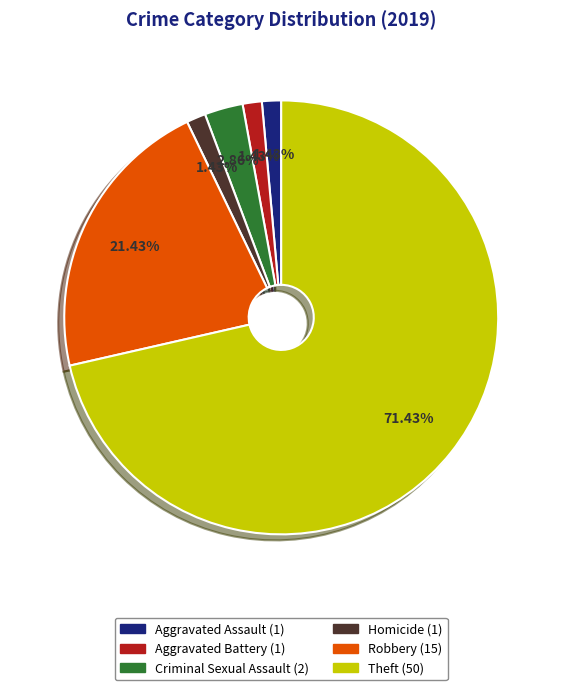

Which category has the biggest portion of the pie?

Theft